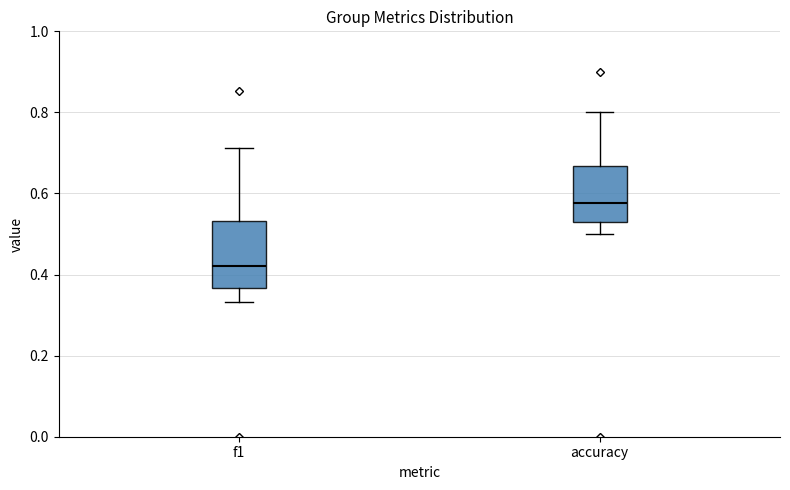

Which box is the tallest, from its lower edge to its upper edge?

f1